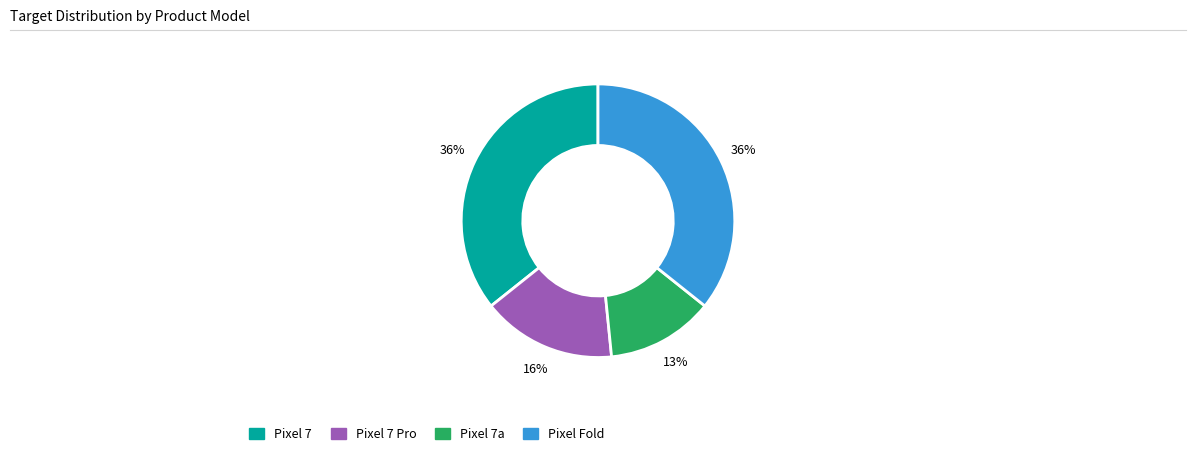

Is there any slice that represents more than half of the pie?

No